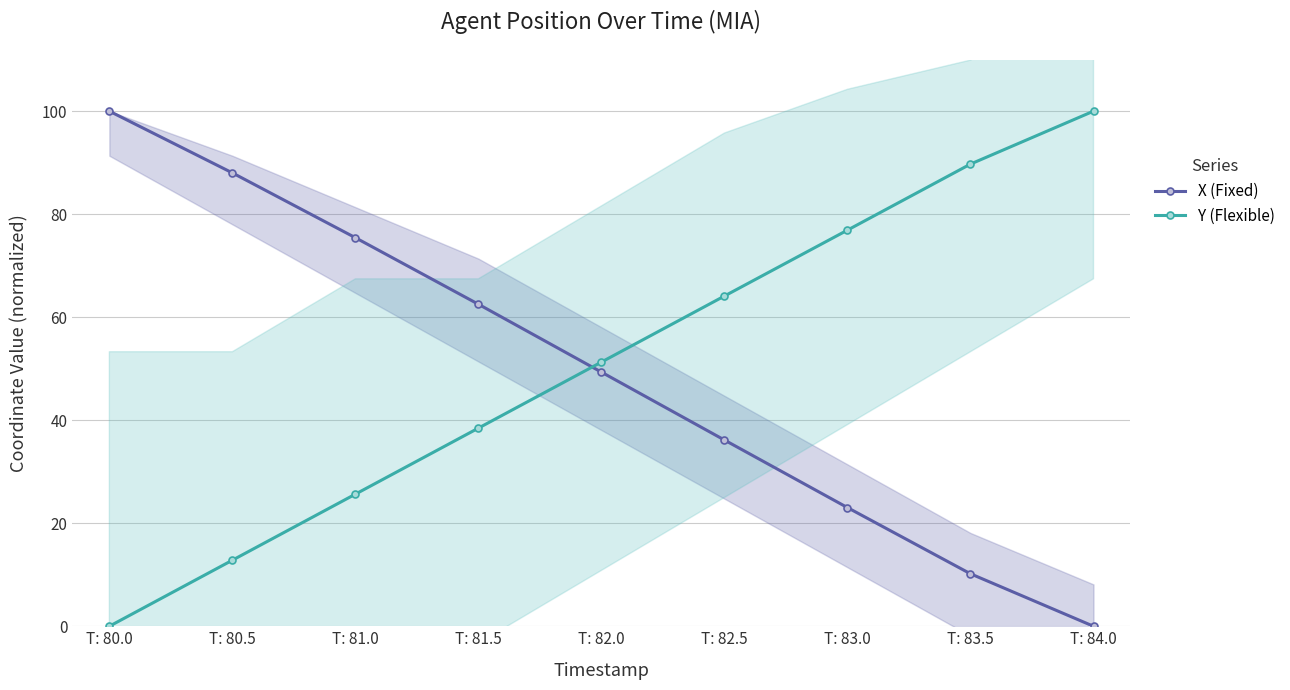

What is the sum of all X (Fixed) values?

444.7